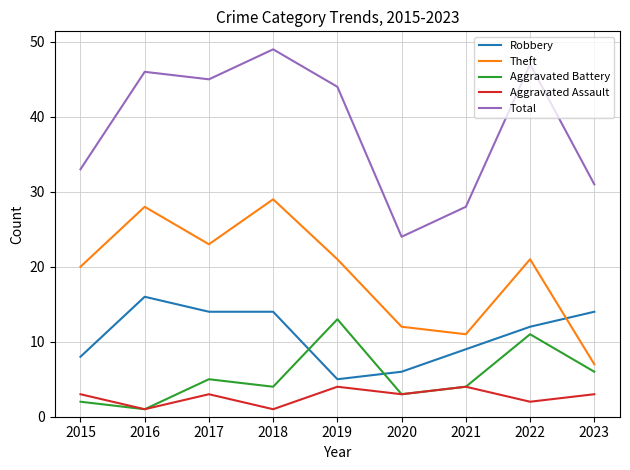

At how many categories does at least one series exceed 26?

8